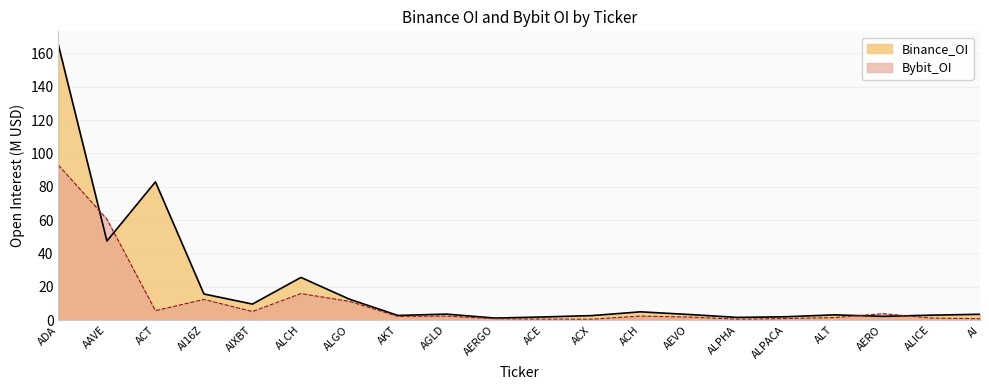

At which label is Binance_OI closest to 83?

ACT